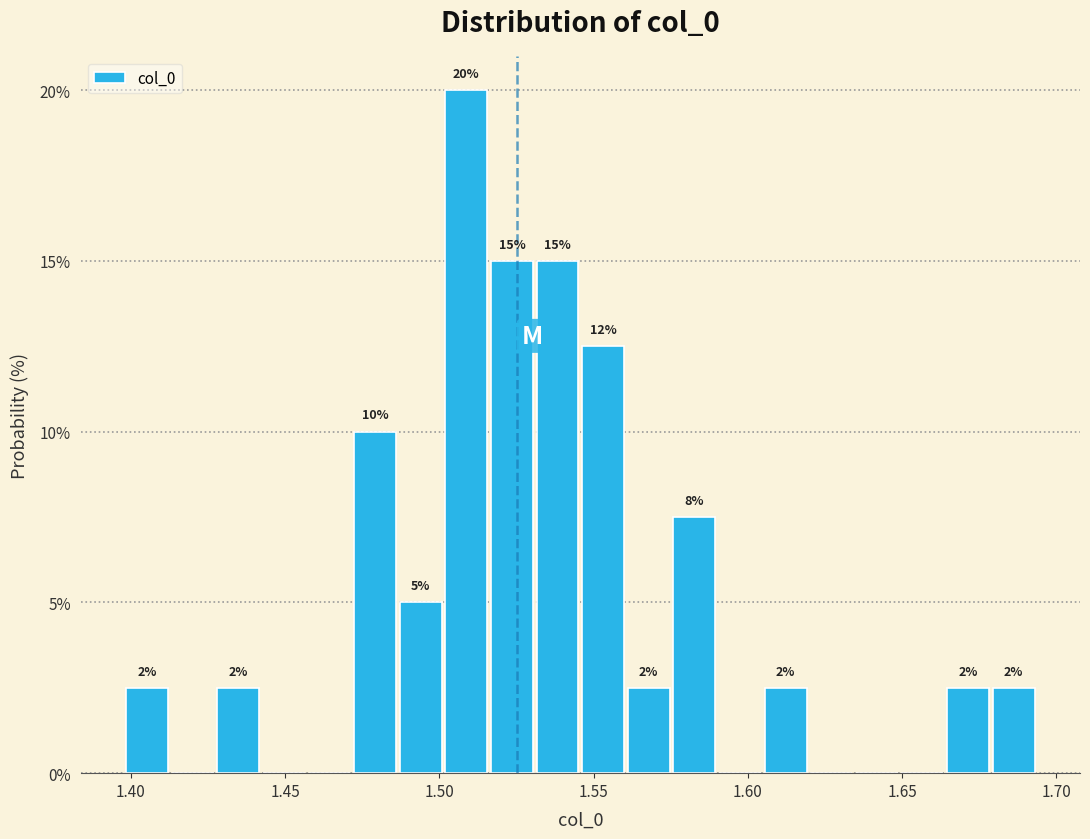

Around what value on the x-axis is the tallest bar? Give the approximate position of its centre, as read against the axis.

1.510